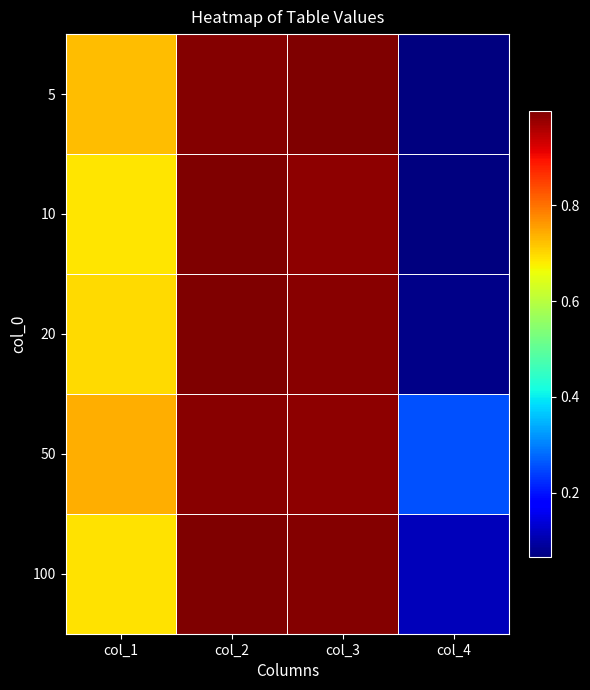

At how many categories does at least one series exceed 0?

4